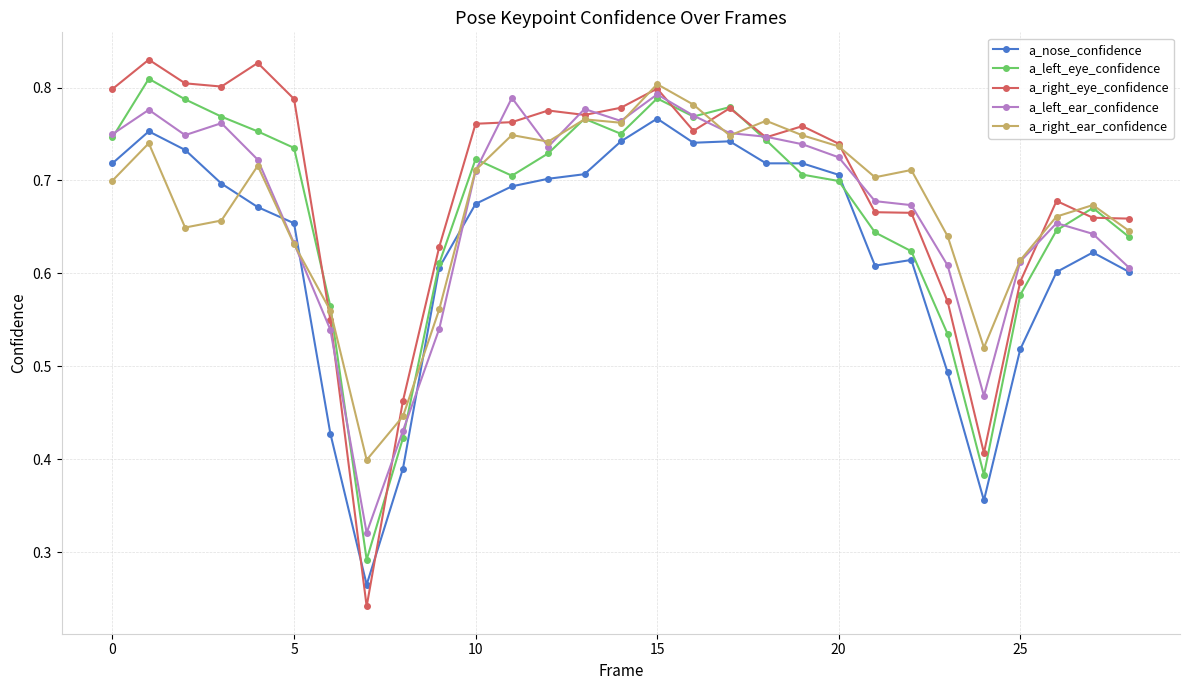

Which series has the largest range (max minus min)?

a_right_eye_confidence